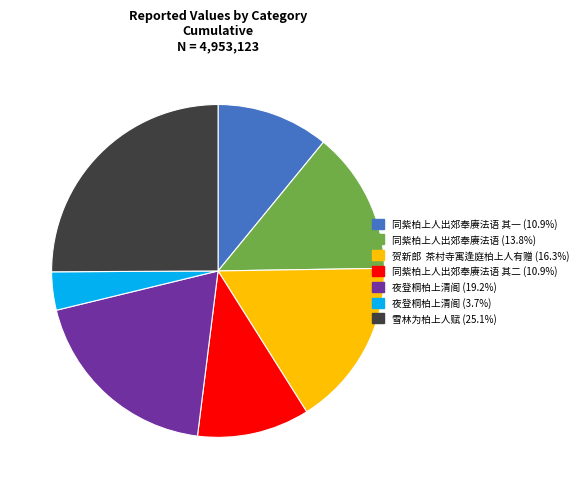

Does any single category account for the majority?

No